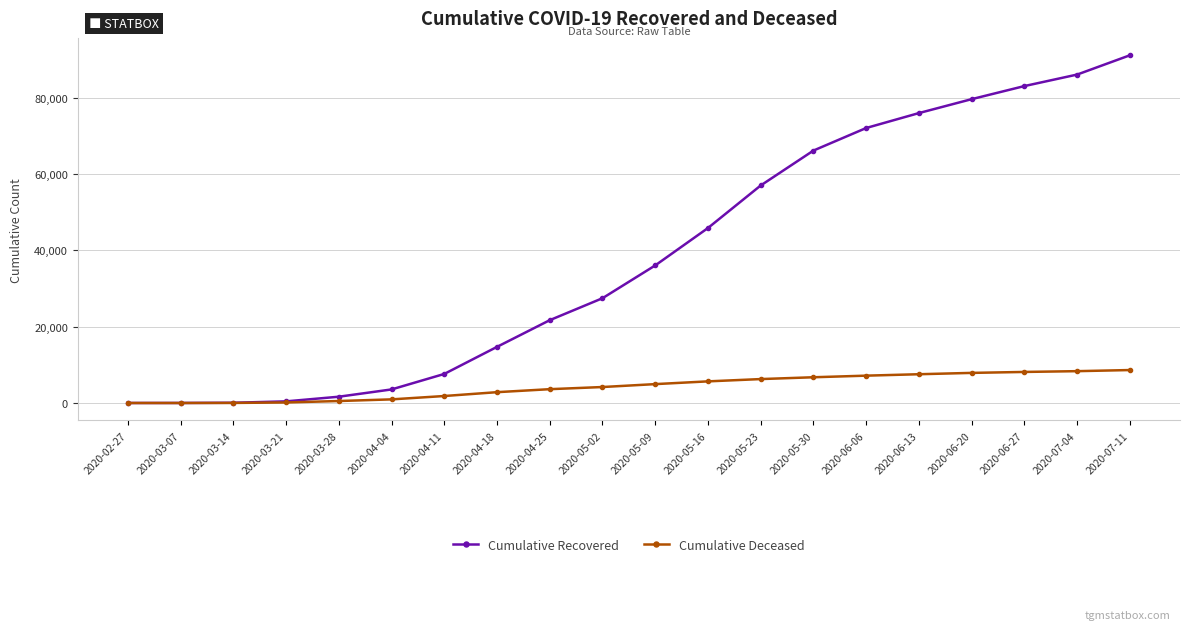

The Cumulative Deceased series shows 7540 at 2020-06-13. True or false?

True